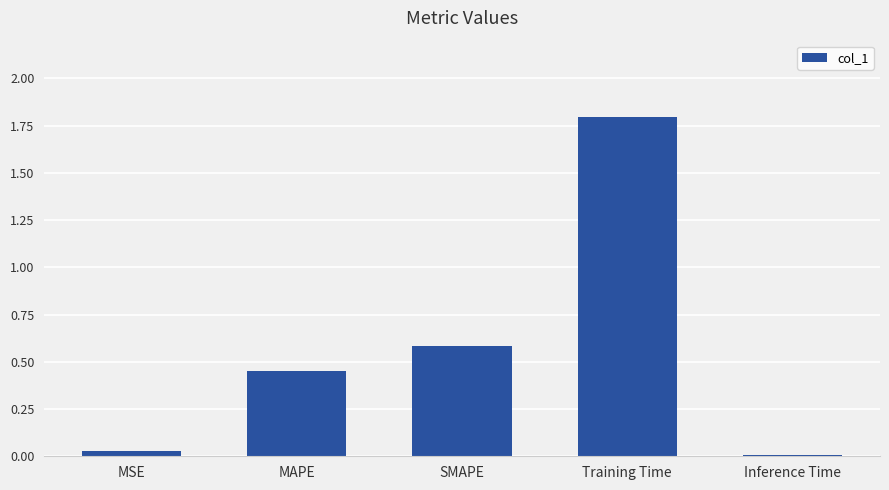

What is the approximate value at SMAPE?

0.6